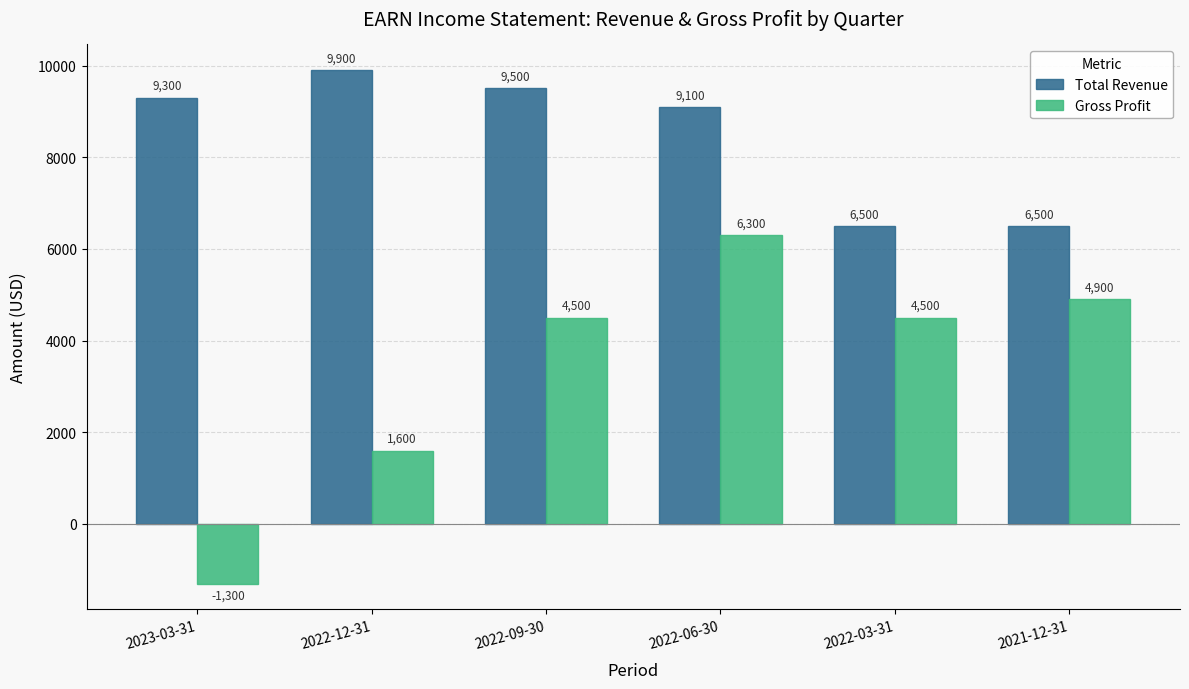

Rank the series by their maximum value, from lowest to highest.

Gross Profit, Total Revenue